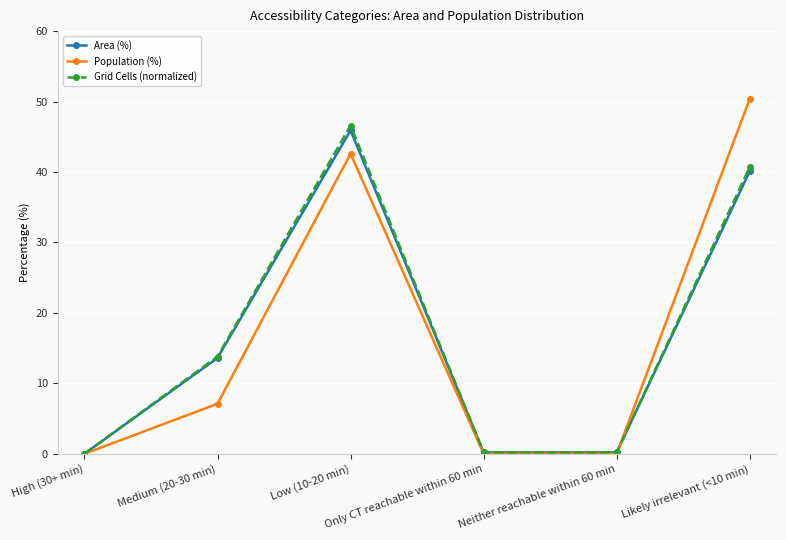

What is the approximate value of Grid Cells (normalized) at Likely irrelevant (<10 min)?

40.7